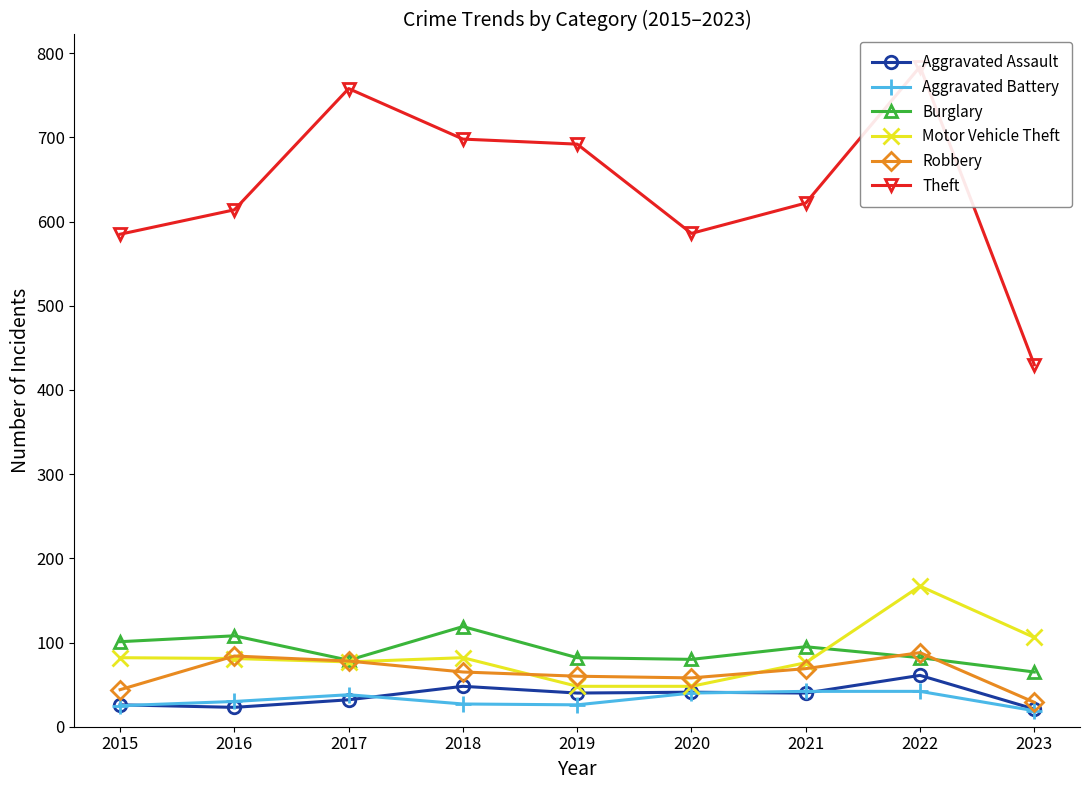

What is the difference between the Burglary values at 2022 and 2017?

3